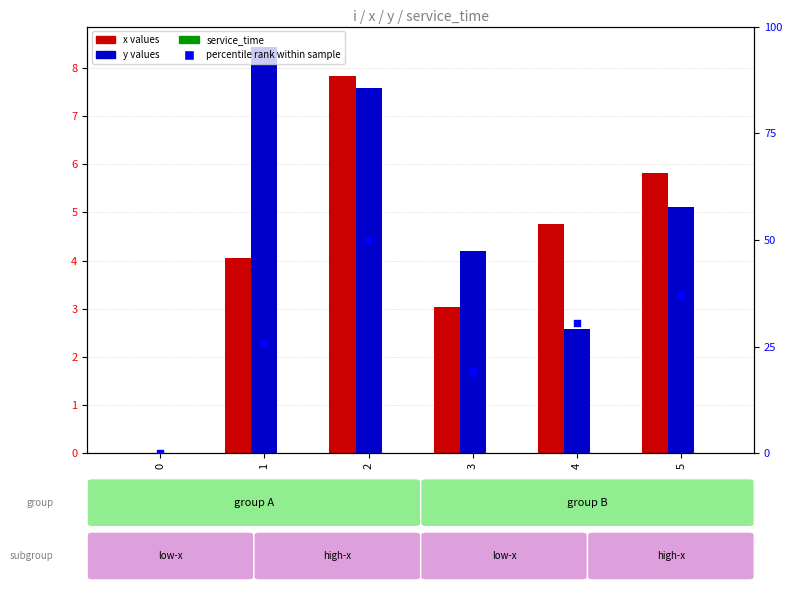

At how many categories does at least one series exceed 16?

5